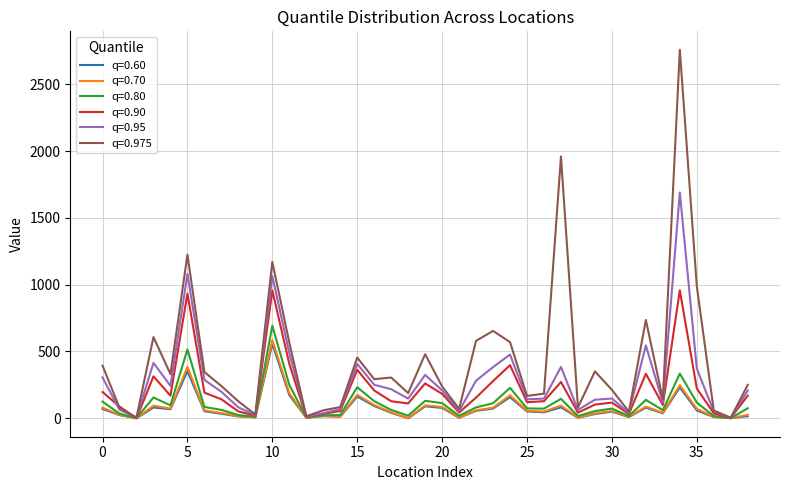

Which series has the widest spread of values?

q=0.975